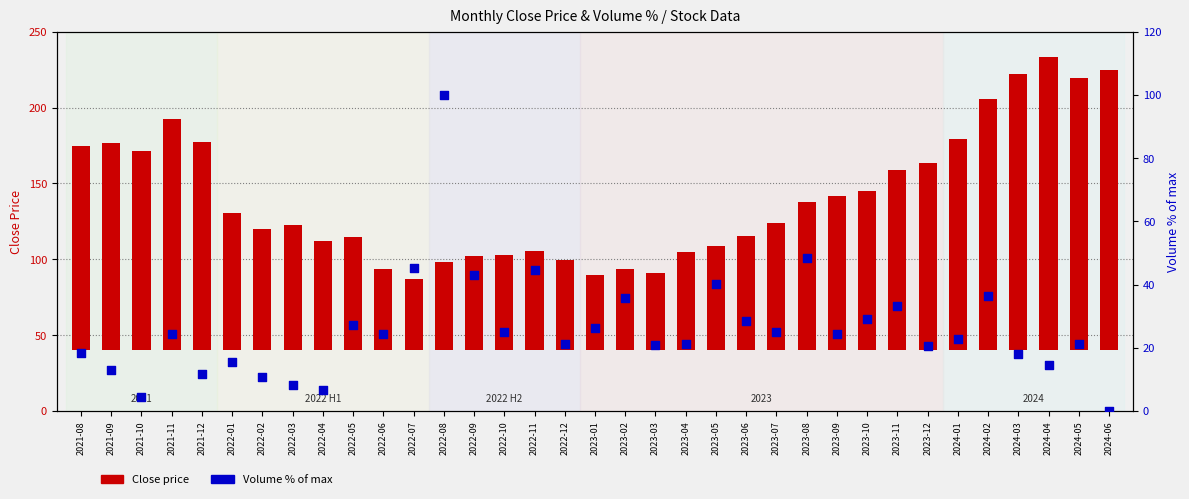

Is the value of Close price at 2021-11 greater than the value of Volume % of max at 2024-05?

Yes